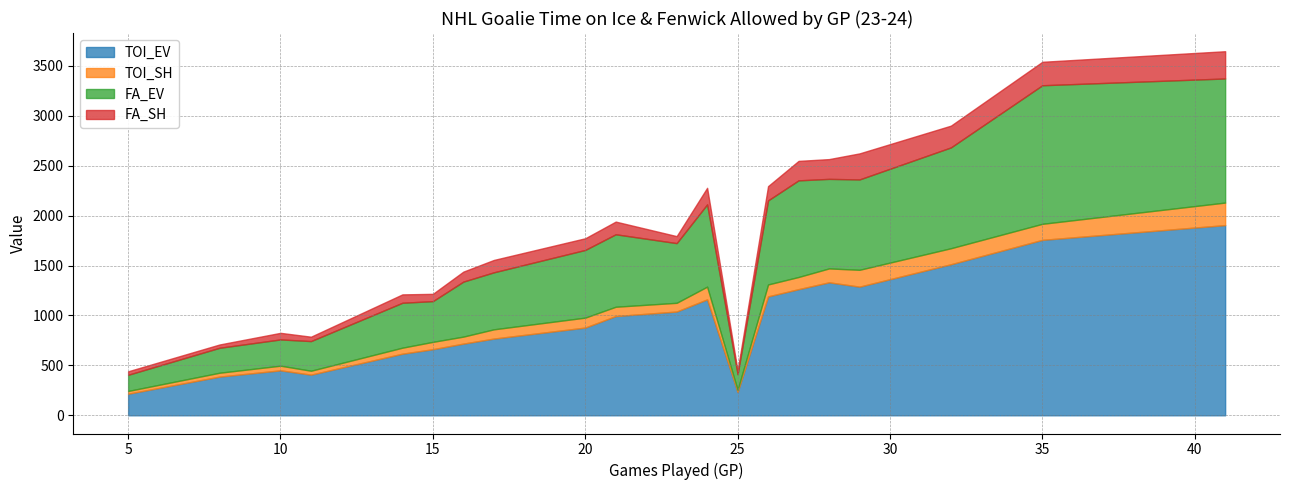

True or false: FA_EV and FA_SH cross at least once.

False